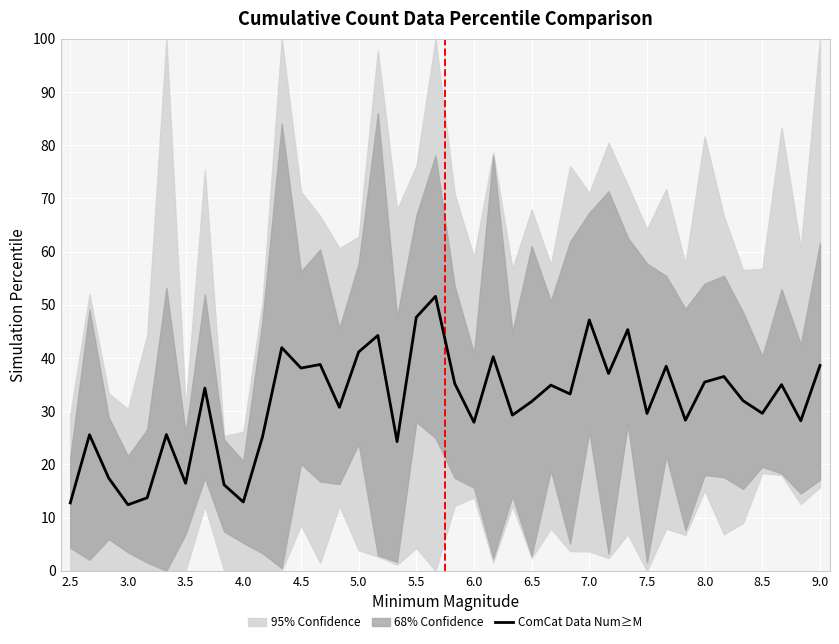

What is the lowest value of the ComCat Data Num≥M series?

12.4